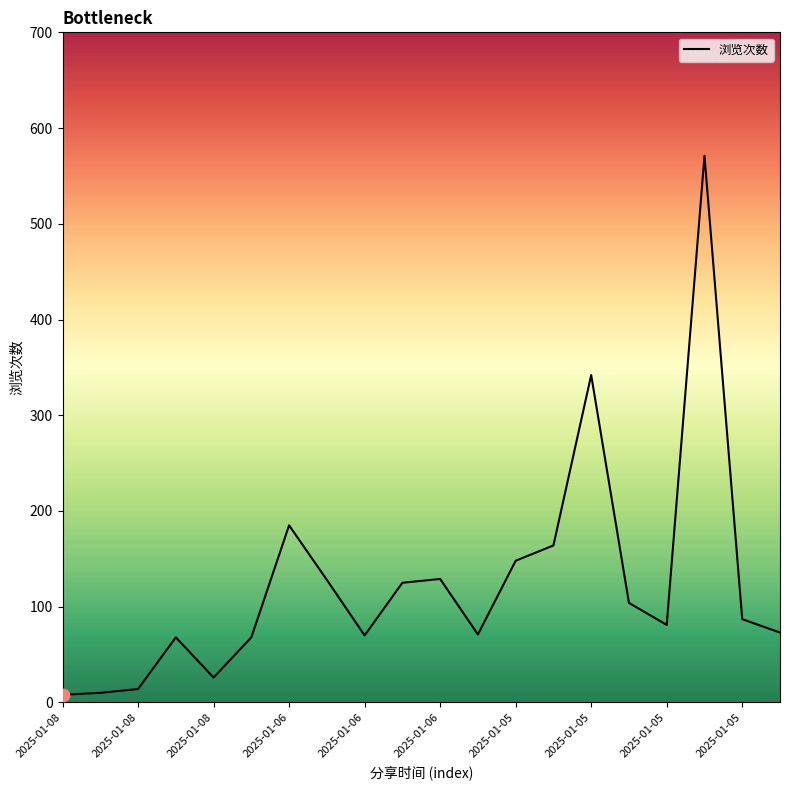

What is the difference between the maximum and minimum values?

563